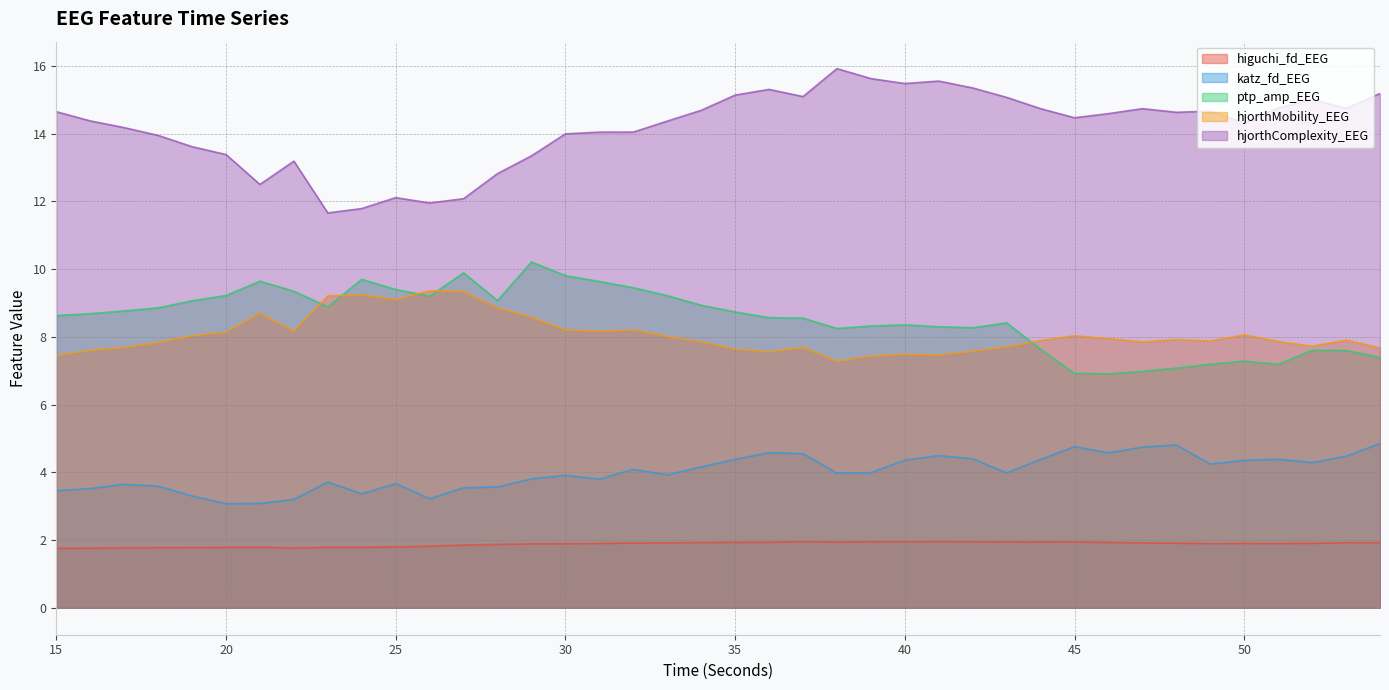

What is the spread (max minus min) of values at 54?

13.3